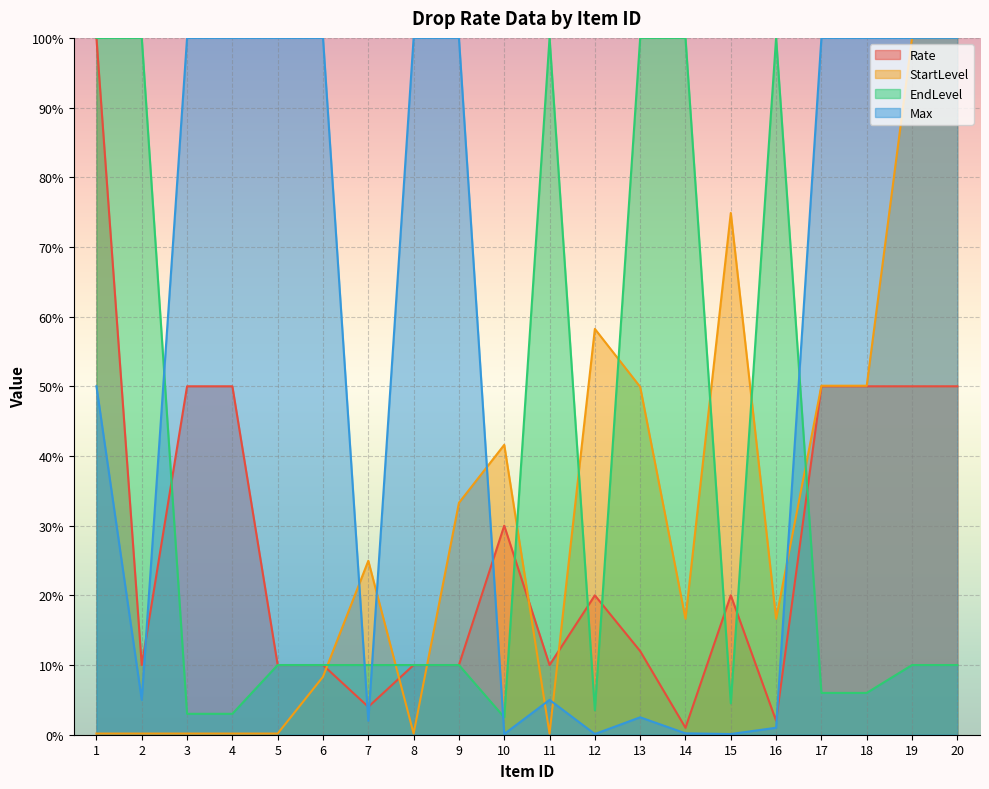

What is the value of the EndLevel point at the 11th from the left?

100.0